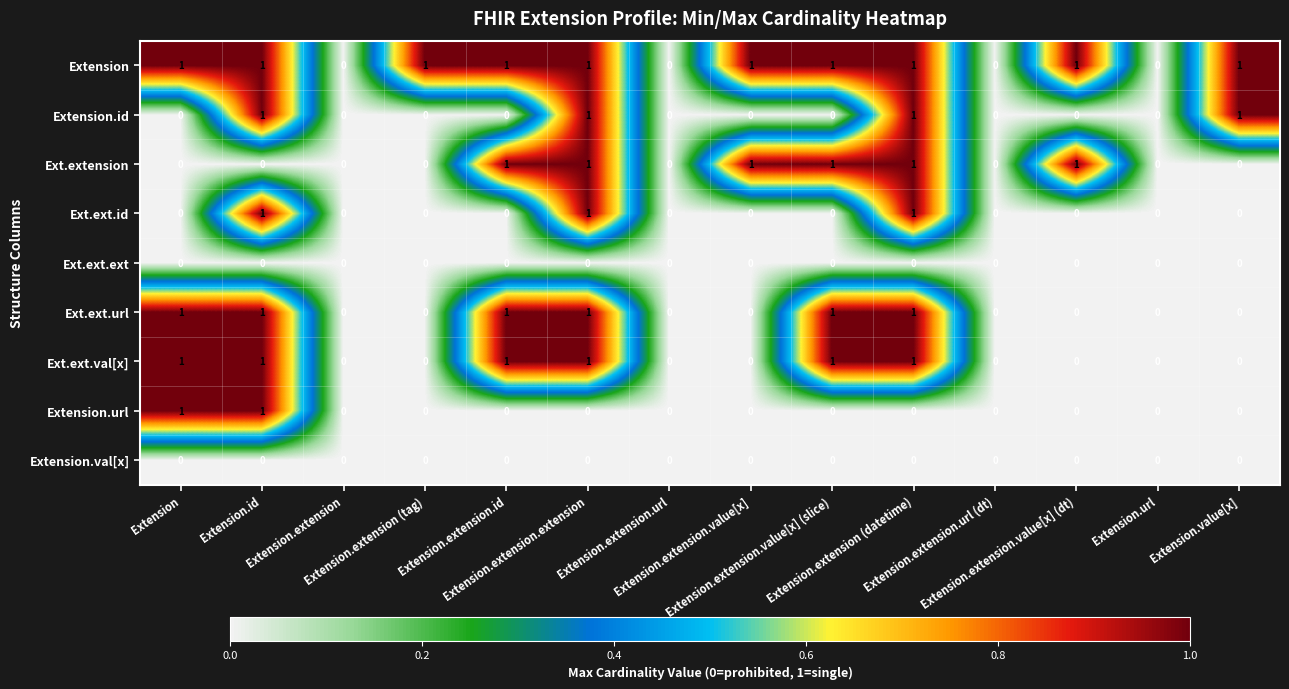

Reading left to right, extract all data points from this chart.

Extension: Extension=1	Extension.id=1	Extension.extension=0	Extension.extension (tag)=1	Extension.extension.id=1	Extension.extension.extension=1	Extension.extension.url=0	Extension.extension.value[x]=1	Extension.extension.value[x] (slice)=1	Extension.extension (datetime)=1	Extension.extension.url (dt)=0	Extension.extension.value[x] (dt)=1	Extension.url=0	Extension.value[x]=1
Extension.id: Extension=0	Extension.id=1	Extension.extension=0	Extension.extension (tag)=0	Extension.extension.id=0	Extension.extension.extension=1	Extension.extension.url=0	Extension.extension.value[x]=0	Extension.extension.value[x] (slice)=0	Extension.extension (datetime)=1	Extension.extension.url (dt)=0	Extension.extension.value[x] (dt)=0	Extension.url=0	Extension.value[x]=1
Ext.extension: Extension=0	Extension.id=0	Extension.extension=0	Extension.extension (tag)=0	Extension.extension.id=1	Extension.extension.extension=1	Extension.extension.url=0	Extension.extension.value[x]=1	Extension.extension.value[x] (slice)=1	Extension.extension (datetime)=1	Extension.extension.url (dt)=0	Extension.extension.value[x] (dt)=1	Extension.url=0	Extension.value[x]=0
Ext.ext.id: Extension=0	Extension.id=1	Extension.extension=0	Extension.extension (tag)=0	Extension.extension.id=0	Extension.extension.extension=1	Extension.extension.url=0	Extension.extension.value[x]=0	Extension.extension.value[x] (slice)=0	Extension.extension (datetime)=1	Extension.extension.url (dt)=0	Extension.extension.value[x] (dt)=0	Extension.url=0	Extension.value[x]=0
Ext.ext.ext: Extension=0	Extension.id=0	Extension.extension=0	Extension.extension (tag)=0	Extension.extension.id=0	Extension.extension.extension=0	Extension.extension.url=0	Extension.extension.value[x]=0	Extension.extension.value[x] (slice)=0	Extension.extension (datetime)=0	Extension.extension.url (dt)=0	Extension.extension.value[x] (dt)=0	Extension.url=0	Extension.value[x]=0
Ext.ext.url: Extension=1	Extension.id=1	Extension.extension=0	Extension.extension (tag)=0	Extension.extension.id=1	Extension.extension.extension=1	Extension.extension.url=0	Extension.extension.value[x]=0	Extension.extension.value[x] (slice)=1	Extension.extension (datetime)=1	Extension.extension.url (dt)=0	Extension.extension.value[x] (dt)=0	Extension.url=0	Extension.value[x]=0
Ext.ext.val[x]: Extension=1	Extension.id=1	Extension.extension=0	Extension.extension (tag)=0	Extension.extension.id=1	Extension.extension.extension=1	Extension.extension.url=0	Extension.extension.value[x]=0	Extension.extension.value[x] (slice)=1	Extension.extension (datetime)=1	Extension.extension.url (dt)=0	Extension.extension.value[x] (dt)=0	Extension.url=0	Extension.value[x]=0
Extension.url: Extension=1	Extension.id=1	Extension.extension=0	Extension.extension (tag)=0	Extension.extension.id=0	Extension.extension.extension=0	Extension.extension.url=0	Extension.extension.value[x]=0	Extension.extension.value[x] (slice)=0	Extension.extension (datetime)=0	Extension.extension.url (dt)=0	Extension.extension.value[x] (dt)=0	Extension.url=0	Extension.value[x]=0
Extension.val[x]: Extension=0	Extension.id=0	Extension.extension=0	Extension.extension (tag)=0	Extension.extension.id=0	Extension.extension.extension=0	Extension.extension.url=0	Extension.extension.value[x]=0	Extension.extension.value[x] (slice)=0	Extension.extension (datetime)=0	Extension.extension.url (dt)=0	Extension.extension.value[x] (dt)=0	Extension.url=0	Extension.value[x]=0